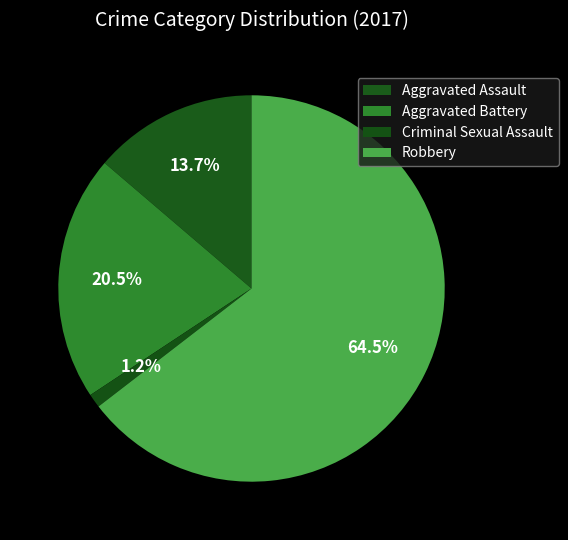

What percentage is the Robbery slice, to the nearest percent?

65%